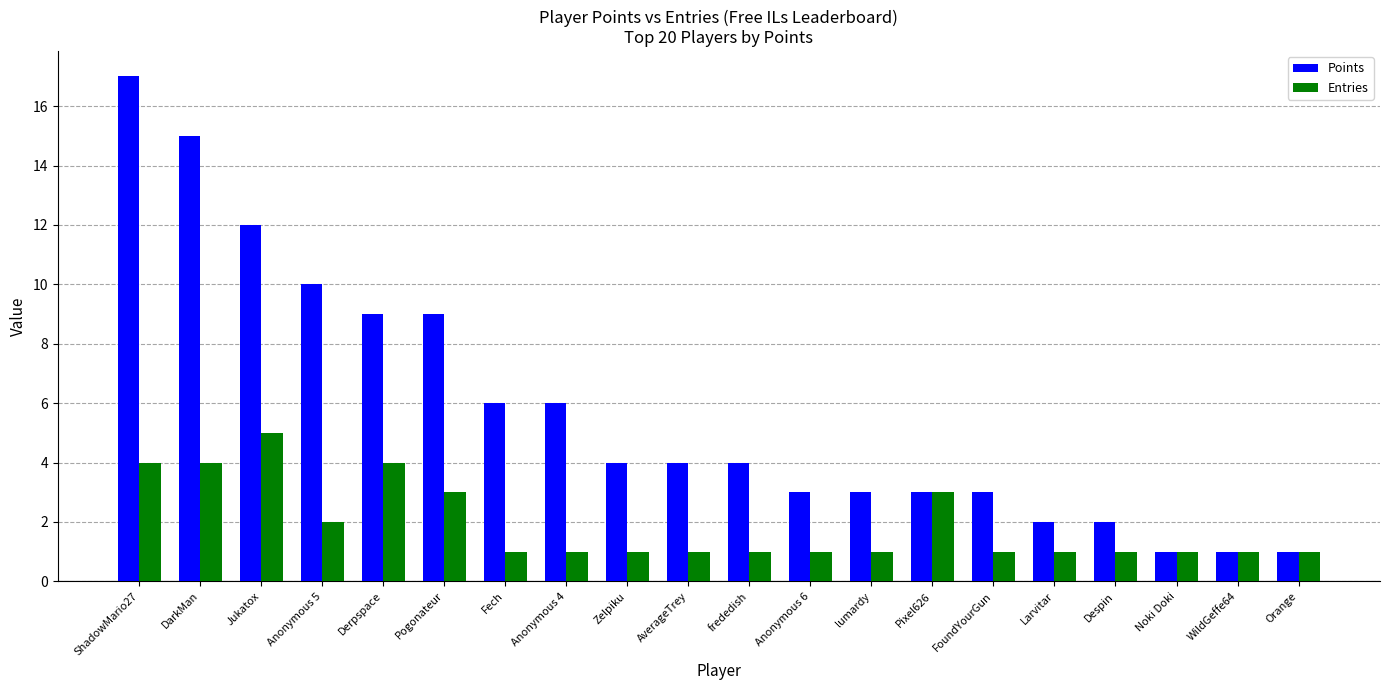

Which series has the largest range (max minus min)?

Points